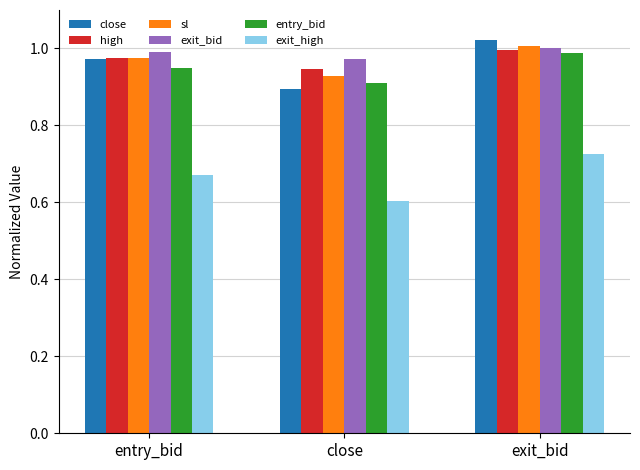

What position from the right is exit_bid?

1